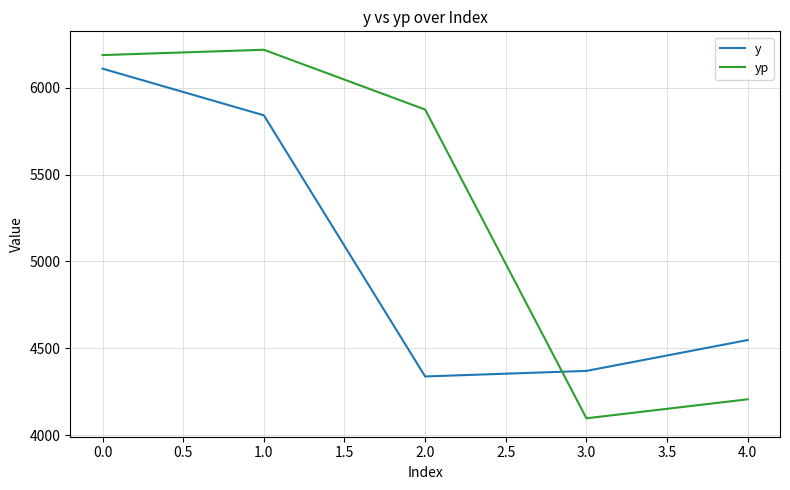

Which series ends up on top after the final intersection of yp and y?

y